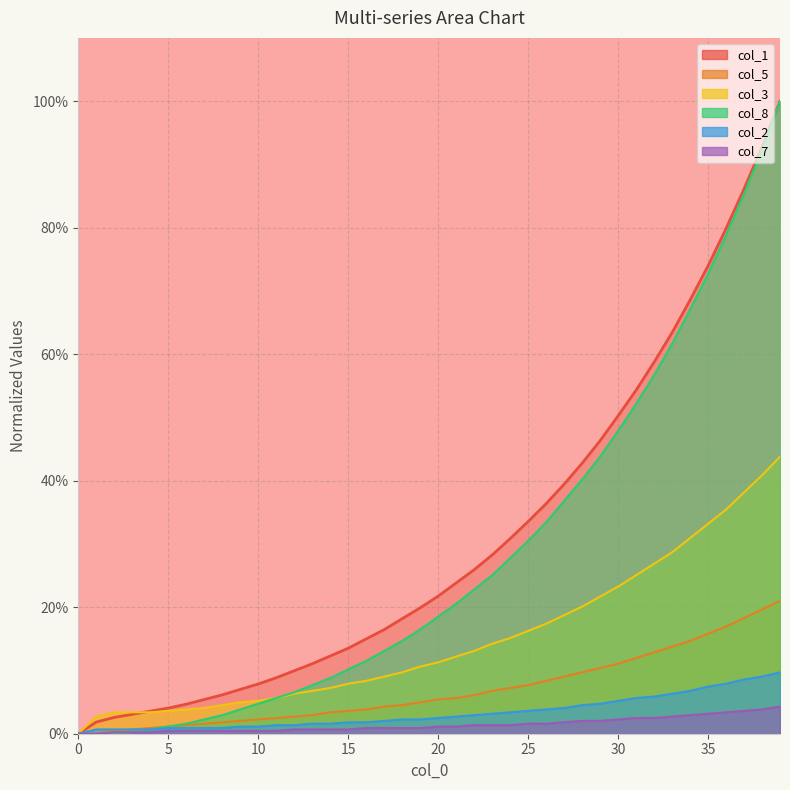

Is the value of col_8 at 3 greater than the value of col_2 at 4?

No